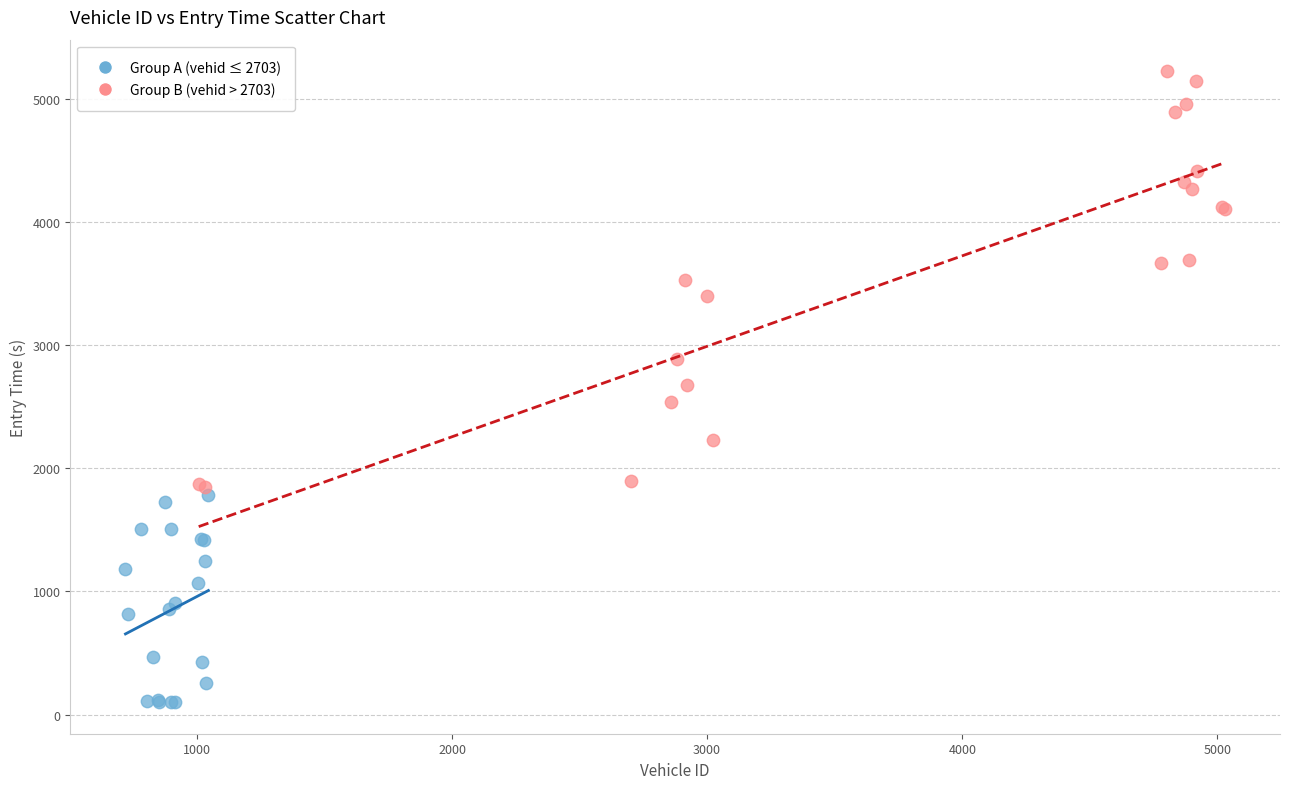

Which series reaches the minimum Y coordinate?

Group A (vehid ≤ 2703)